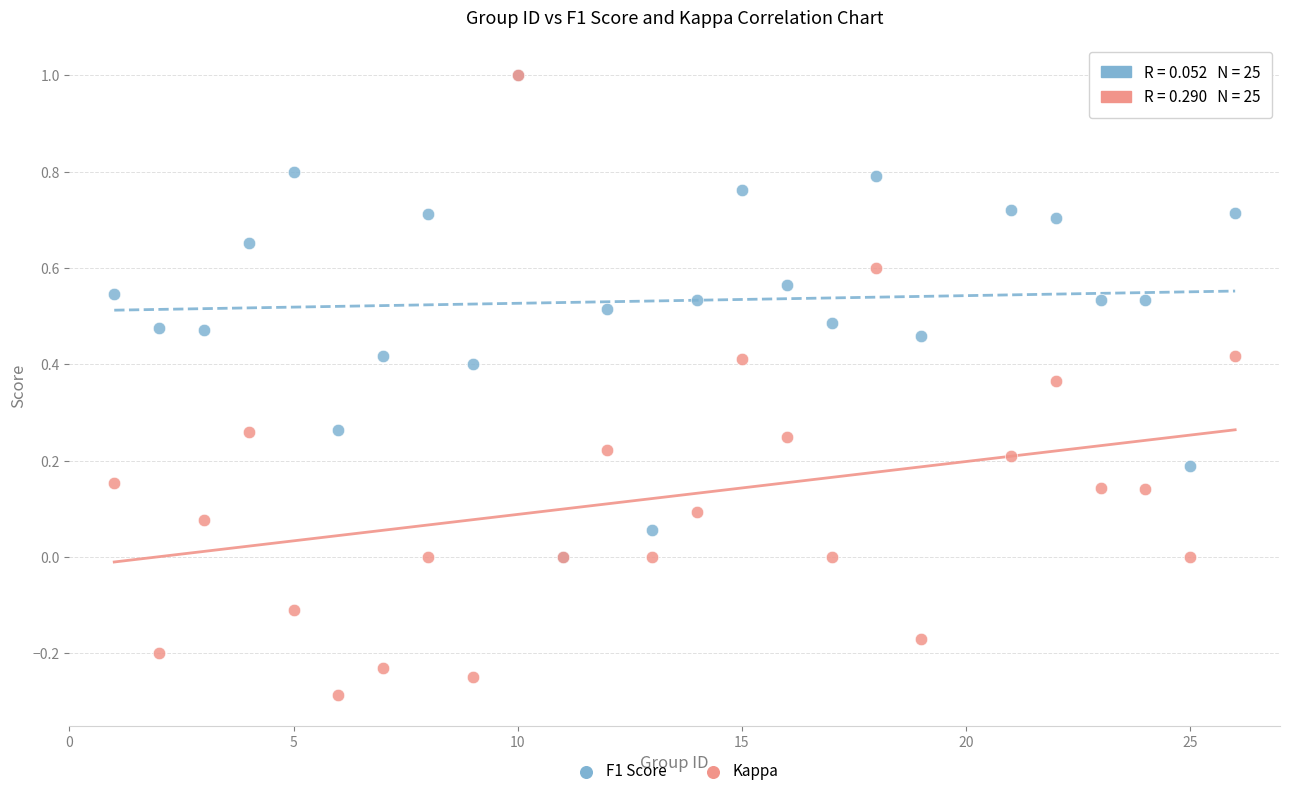

Which series has the largest Y range (max minus min)?

Kappa